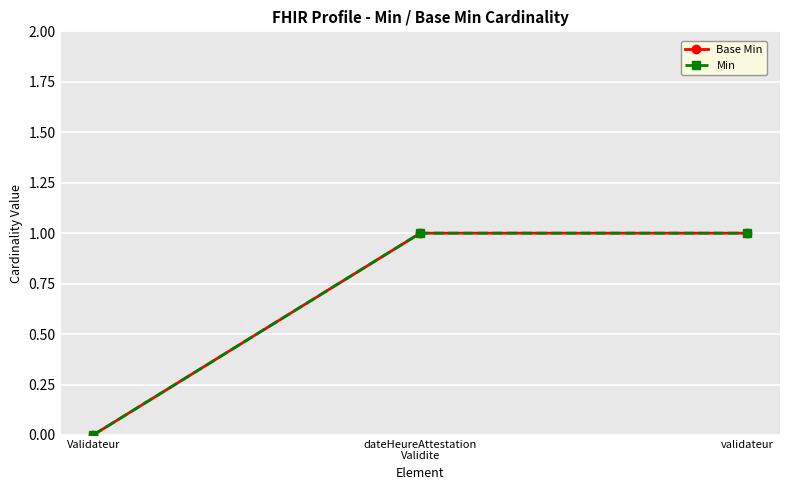

At how many categories does at least one series exceed 0?

2